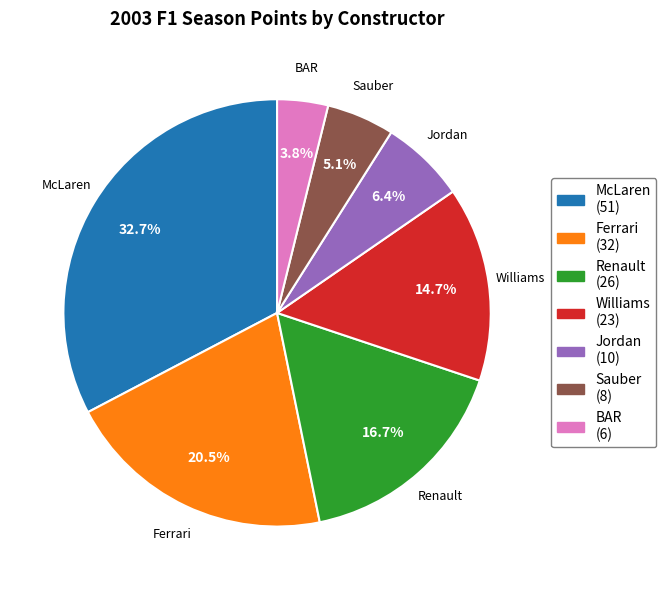

How much of the chart is everything except Jordan?

93.6%